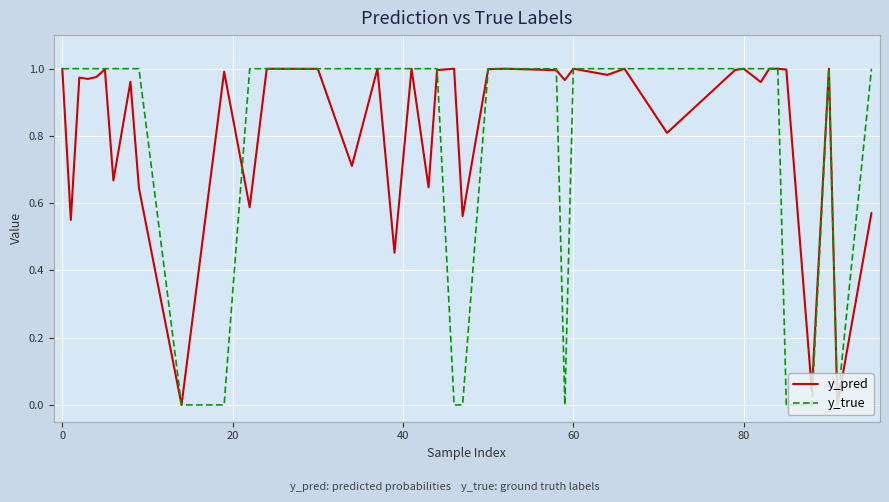

Which series has the widest spread of values?

y_true